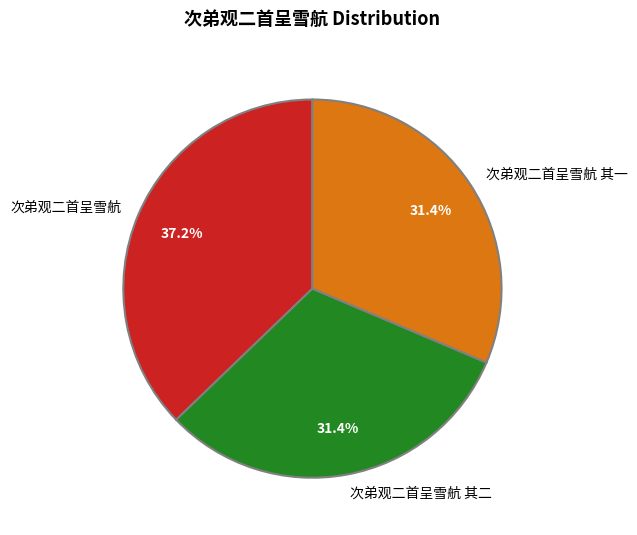

Which category has the biggest portion of the pie?

次弟观二首呈雪航